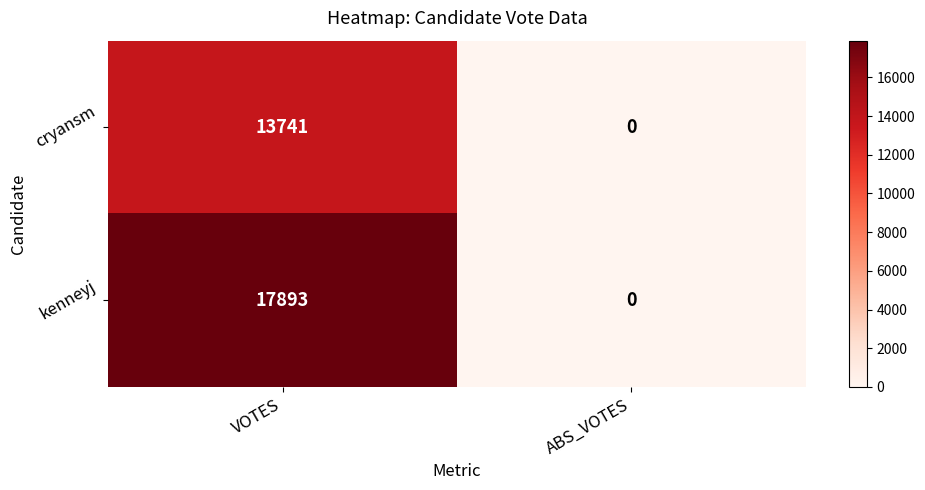

What is the spread (max minus min) of values at VOTES?

4152